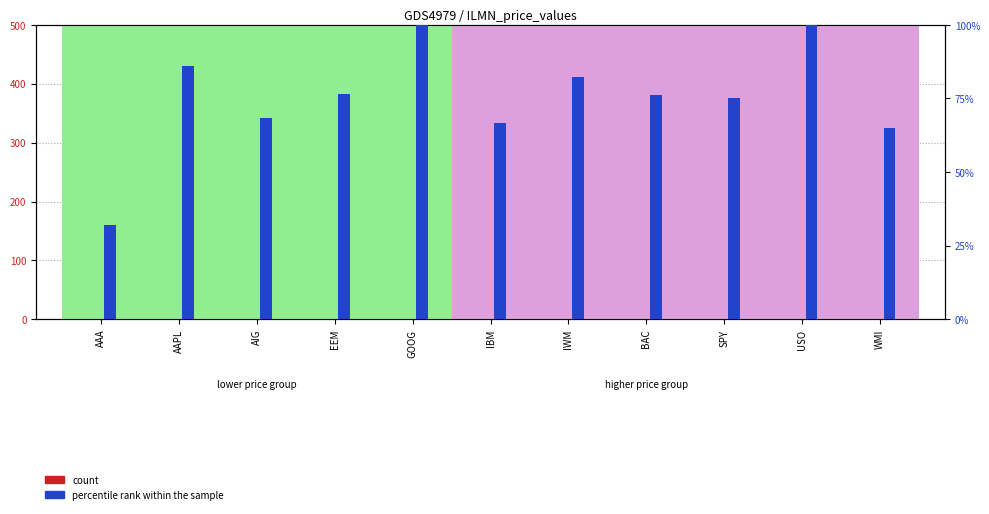

Count the number of data series in this chart.

2